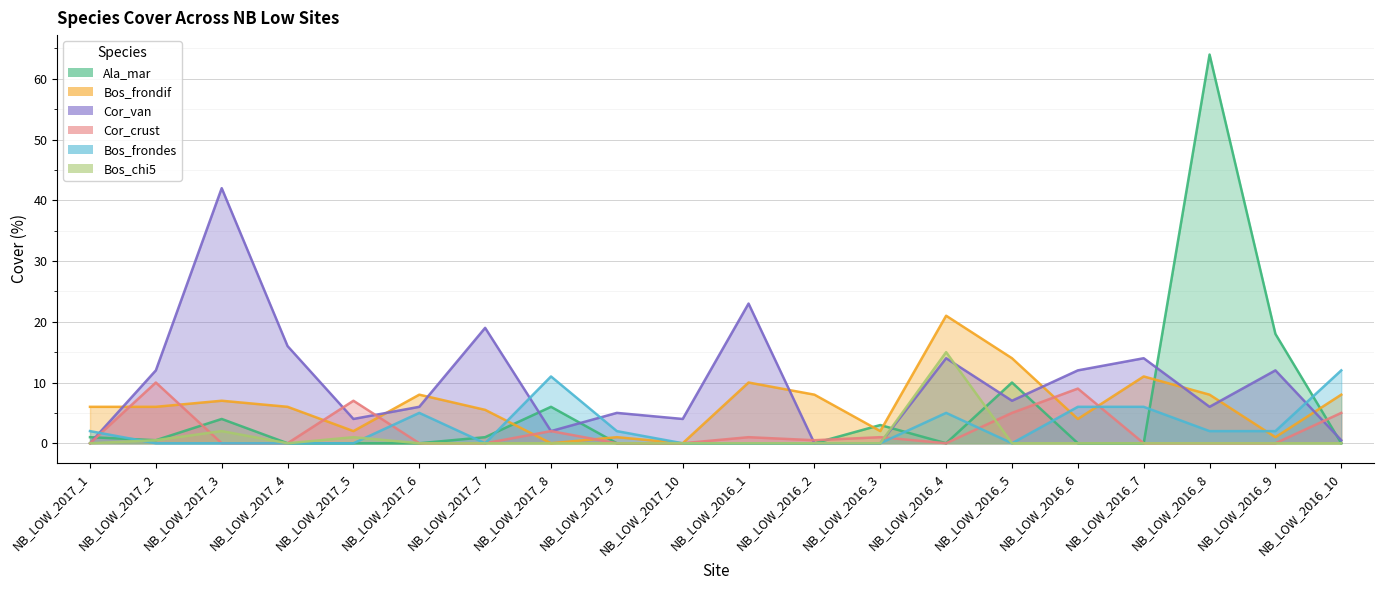

Reading left to right, list all the values displayed in this chart.

Ala_mar: NB_LOW_2017_1=1.0	NB_LOW_2017_2=0.5	NB_LOW_2017_3=4.0	NB_LOW_2017_4=0.0	NB_LOW_2017_5=0.0	NB_LOW_2017_6=0.0	NB_LOW_2017_7=1.0	NB_LOW_2017_8=6.0	NB_LOW_2017_9=0.0	NB_LOW_2017_10=0.0	NB_LOW_2016_1=0.0	NB_LOW_2016_2=0.0	NB_LOW_2016_3=3.0	NB_LOW_2016_4=0.0	NB_LOW_2016_5=10.0	NB_LOW_2016_6=0.0	NB_LOW_2016_7=0.0	NB_LOW_2016_8=64.0	NB_LOW_2016_9=18.0	NB_LOW_2016_10=0.0
Bos_frondif: NB_LOW_2017_1=6.0	NB_LOW_2017_2=6.0	NB_LOW_2017_3=7.0	NB_LOW_2017_4=6.0	NB_LOW_2017_5=2.0	NB_LOW_2017_6=8.0	NB_LOW_2017_7=5.5	NB_LOW_2017_8=0.0	NB_LOW_2017_9=1.0	NB_LOW_2017_10=0.0	NB_LOW_2016_1=10.0	NB_LOW_2016_2=8.0	NB_LOW_2016_3=2.0	NB_LOW_2016_4=21.0	NB_LOW_2016_5=14.0	NB_LOW_2016_6=4.0	NB_LOW_2016_7=11.0	NB_LOW_2016_8=8.0	NB_LOW_2016_9=1.0	NB_LOW_2016_10=8.0
Cor_van: NB_LOW_2017_1=0.0	NB_LOW_2017_2=12.0	NB_LOW_2017_3=42.0	NB_LOW_2017_4=16.0	NB_LOW_2017_5=4.0	NB_LOW_2017_6=6.0	NB_LOW_2017_7=19.0	NB_LOW_2017_8=2.0	NB_LOW_2017_9=5.0	NB_LOW_2017_10=4.0	NB_LOW_2016_1=23.0	NB_LOW_2016_2=0.0	NB_LOW_2016_3=0.0	NB_LOW_2016_4=14.0	NB_LOW_2016_5=7.0	NB_LOW_2016_6=12.0	NB_LOW_2016_7=14.0	NB_LOW_2016_8=6.0	NB_LOW_2016_9=12.0	NB_LOW_2016_10=0.5
Cor_crust: NB_LOW_2017_1=0.0	NB_LOW_2017_2=10.0	NB_LOW_2017_3=0.0	NB_LOW_2017_4=0.0	NB_LOW_2017_5=7.0	NB_LOW_2017_6=0.0	NB_LOW_2017_7=0.0	NB_LOW_2017_8=2.0	NB_LOW_2017_9=0.0	NB_LOW_2017_10=0.0	NB_LOW_2016_1=1.0	NB_LOW_2016_2=0.5	NB_LOW_2016_3=1.0	NB_LOW_2016_4=0.0	NB_LOW_2016_5=5.0	NB_LOW_2016_6=9.0	NB_LOW_2016_7=0.0	NB_LOW_2016_8=0.0	NB_LOW_2016_9=0.0	NB_LOW_2016_10=5.0
Bos_frondes: NB_LOW_2017_1=2.0	NB_LOW_2017_2=0.0	NB_LOW_2017_3=0.0	NB_LOW_2017_4=0.0	NB_LOW_2017_5=0.0	NB_LOW_2017_6=5.0	NB_LOW_2017_7=0.0	NB_LOW_2017_8=11.0	NB_LOW_2017_9=2.0	NB_LOW_2017_10=0.0	NB_LOW_2016_1=0.0	NB_LOW_2016_2=0.0	NB_LOW_2016_3=0.0	NB_LOW_2016_4=5.0	NB_LOW_2016_5=0.0	NB_LOW_2016_6=6.0	NB_LOW_2016_7=6.0	NB_LOW_2016_8=2.0	NB_LOW_2016_9=2.0	NB_LOW_2016_10=12.0
Bos_chi5: NB_LOW_2017_1=0.0	NB_LOW_2017_2=0.5	NB_LOW_2017_3=2.0	NB_LOW_2017_4=0.0	NB_LOW_2017_5=1.0	NB_LOW_2017_6=0.0	NB_LOW_2017_7=0.0	NB_LOW_2017_8=0.0	NB_LOW_2017_9=0.0	NB_LOW_2017_10=0.0	NB_LOW_2016_1=0.0	NB_LOW_2016_2=0.0	NB_LOW_2016_3=0.0	NB_LOW_2016_4=15.0	NB_LOW_2016_5=0.0	NB_LOW_2016_6=0.0	NB_LOW_2016_7=0.0	NB_LOW_2016_8=0.0	NB_LOW_2016_9=0.0	NB_LOW_2016_10=0.0